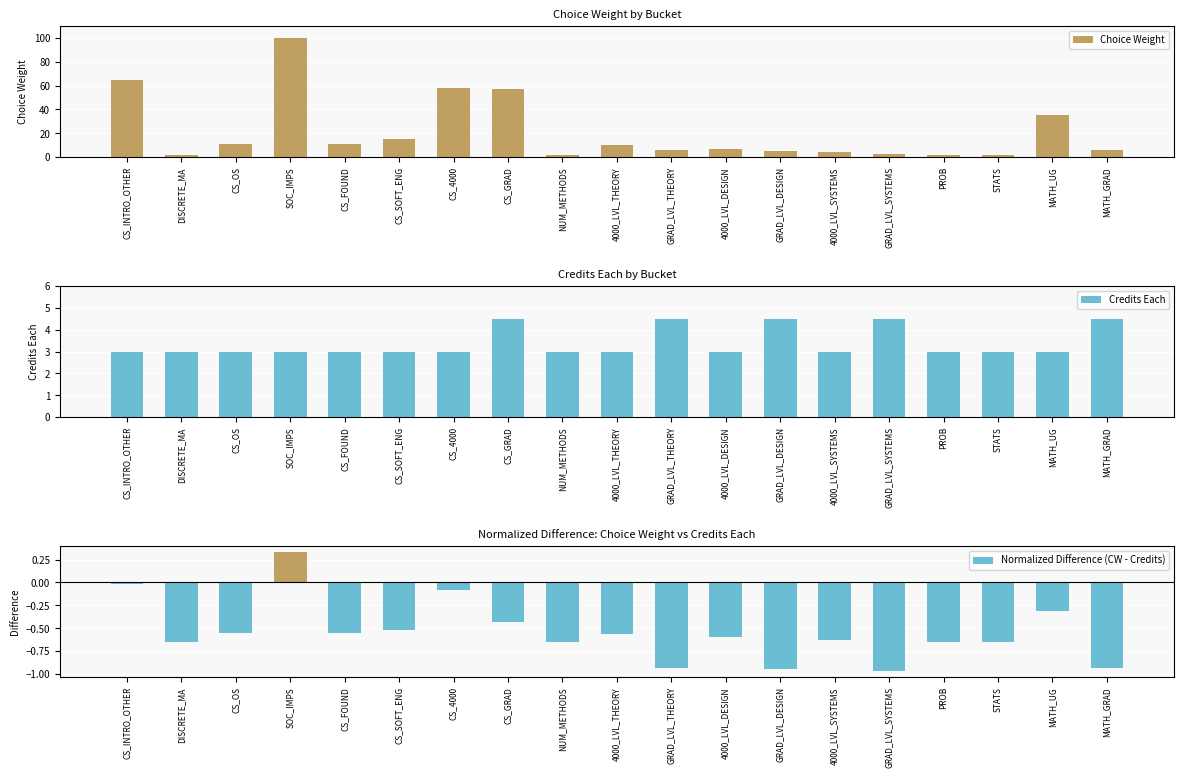

Where does the Normalized Difference (CW - Credits) series first go above 0?

SOC_IMPS